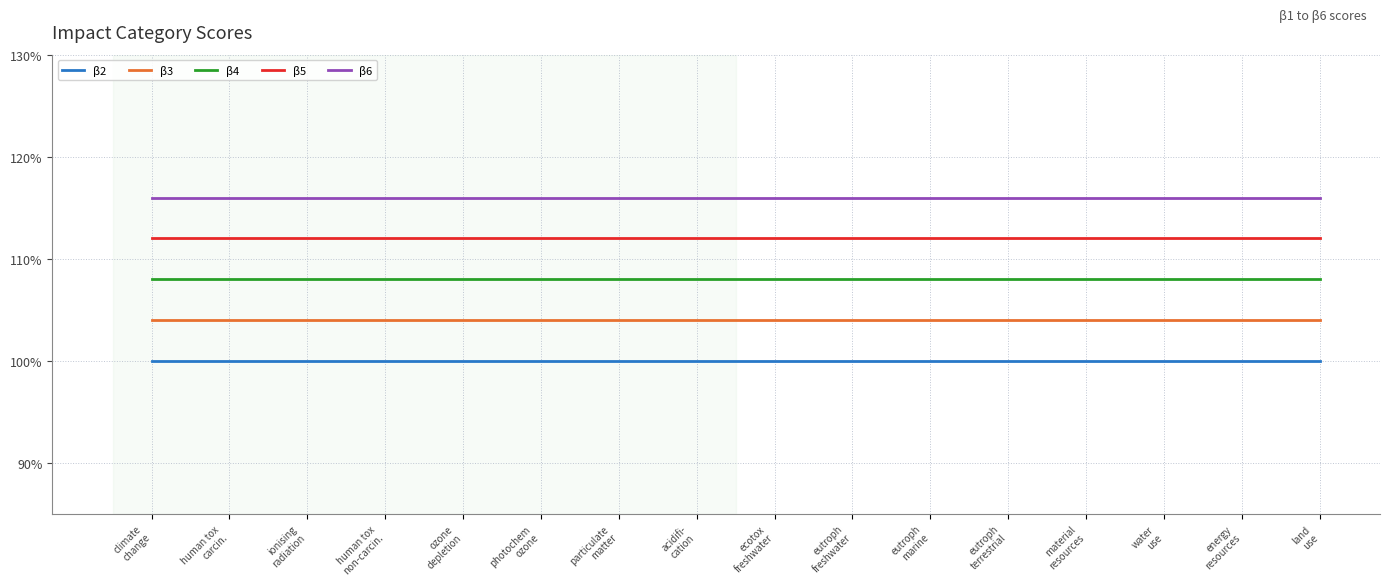

Rank the series by their maximum value, from lowest to highest.

β2, β3, β4, β5, β6